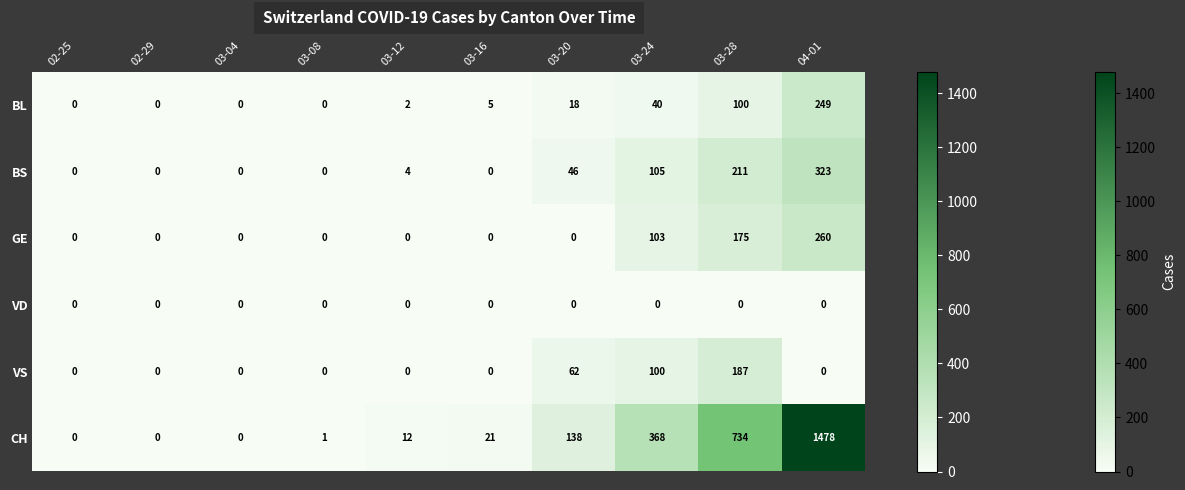

Between 03-04 and 03-12, which series saw the biggest shift?

CH